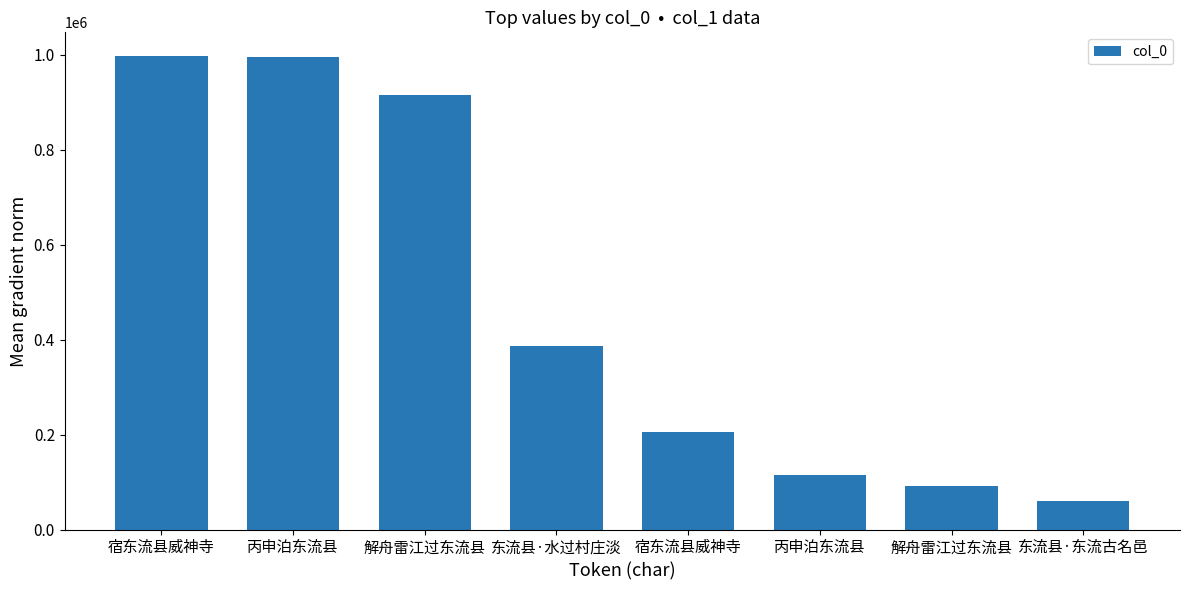

What is the value of the 8th bar from the left?

60066